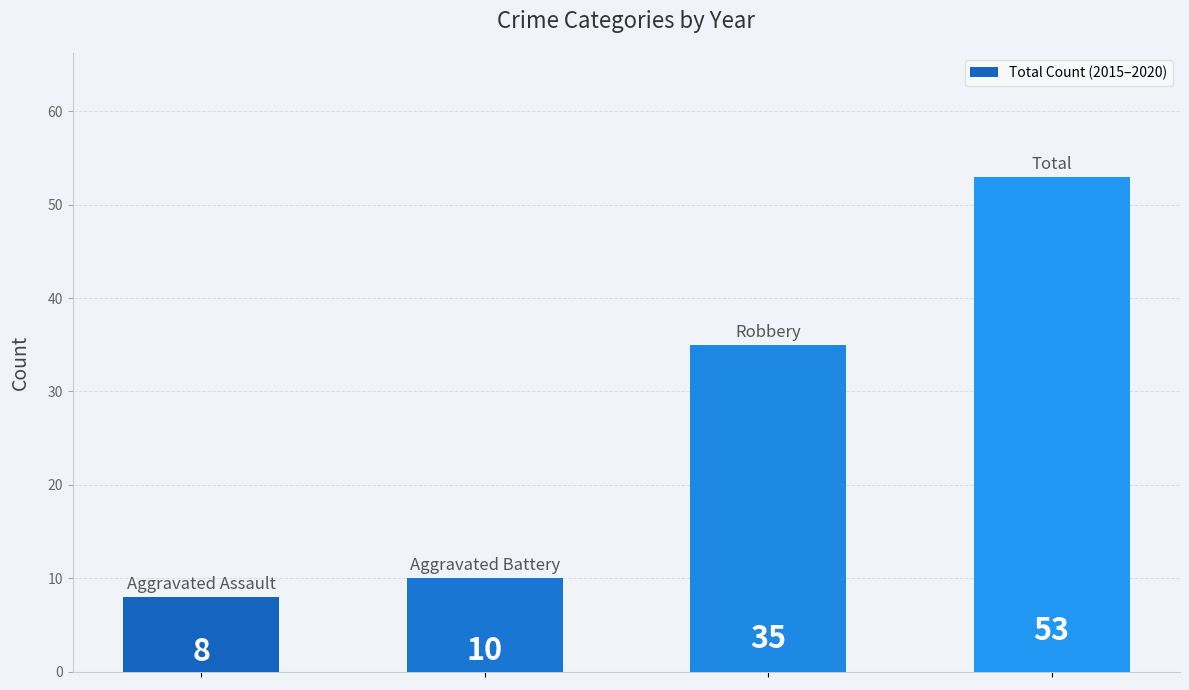

What is the minimum value shown in the chart?

8